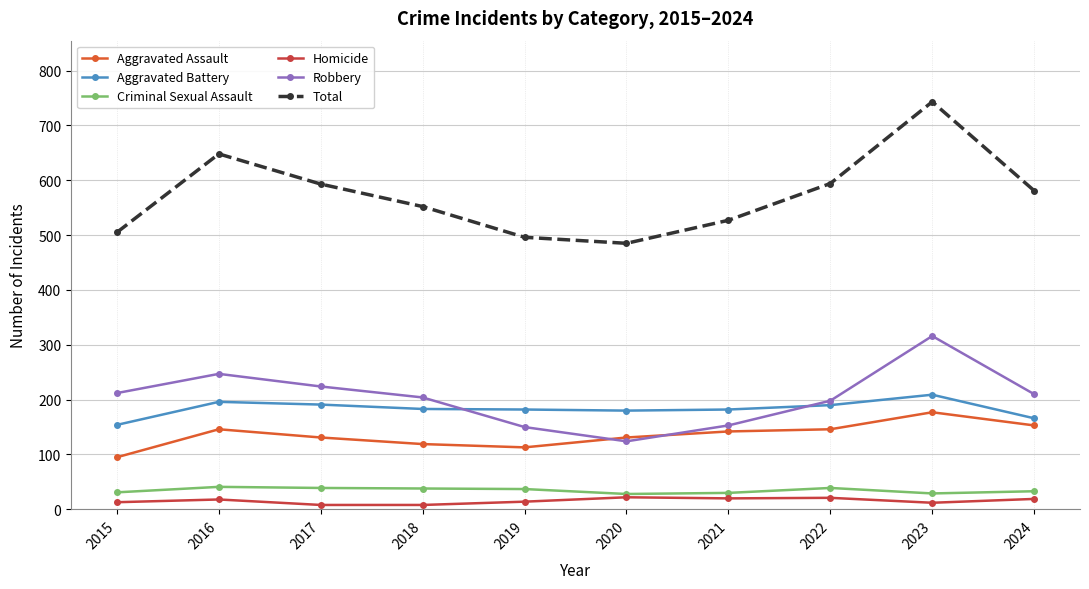

The value of Criminal Sexual Assault at 2018 is 38. True or false?

True